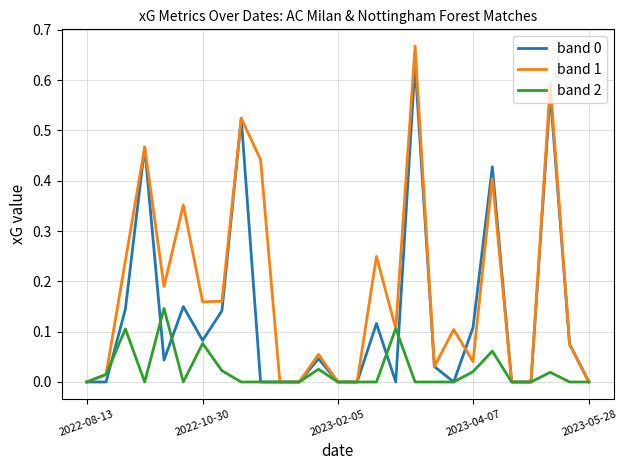

Which series has the largest total across all categories?

band 1